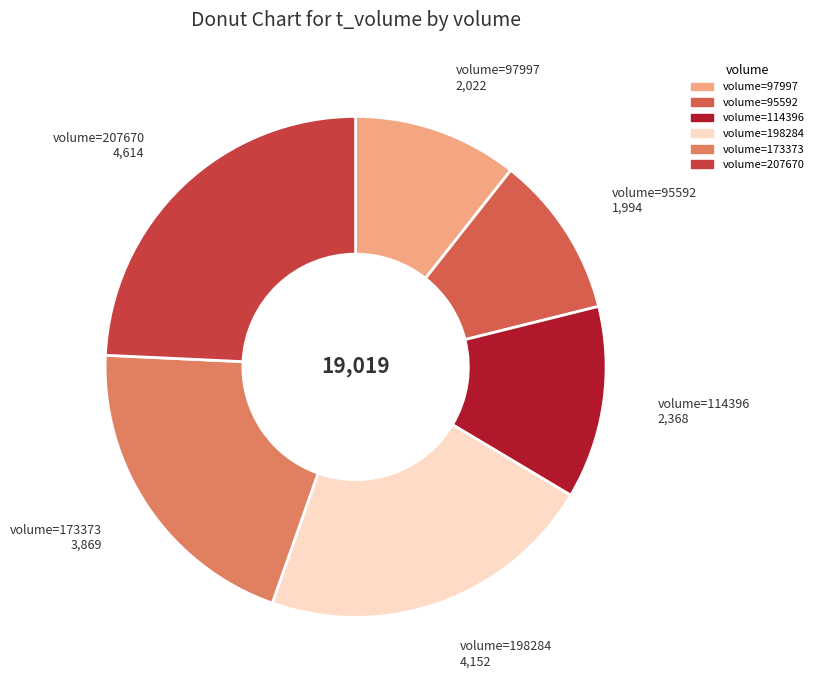

Rank the categories by value from highest to lowest.

2022-10-21 (207670), 2022-10-25 (198284), 2022-10-24 (173373), 2022-10-26 (114396), 2022-10-28 (97997), 2022-10-27 (95592)